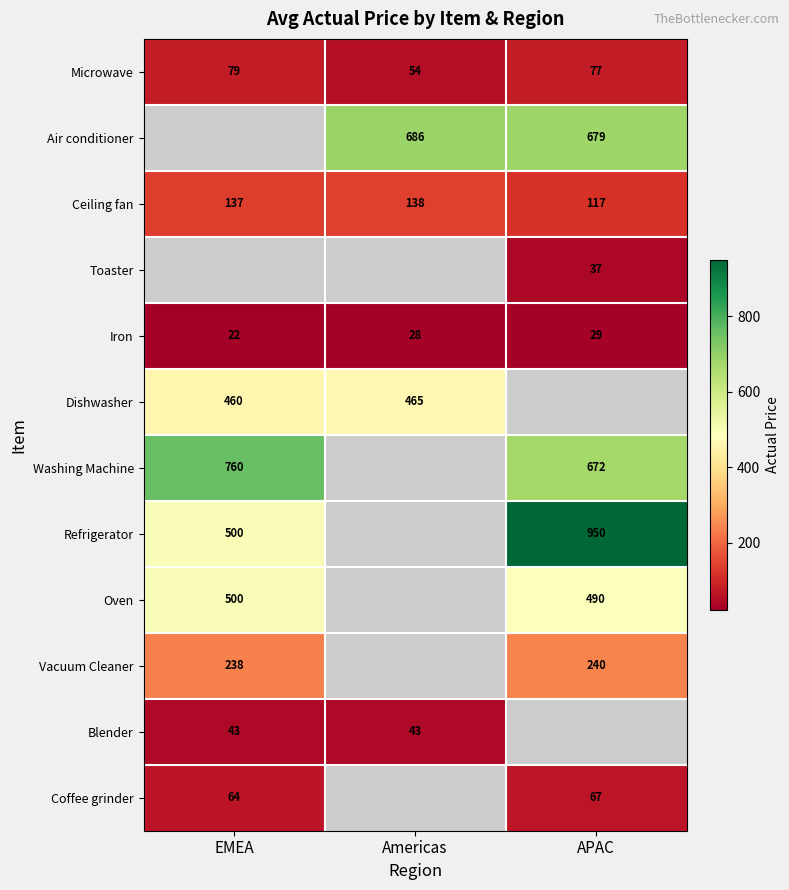

What value does the Iron series have at APAC?

29